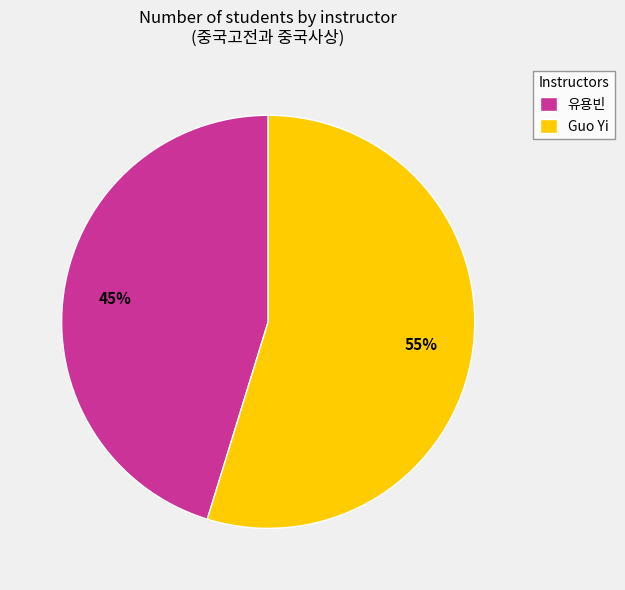

Count the number of slices in the pie.

2